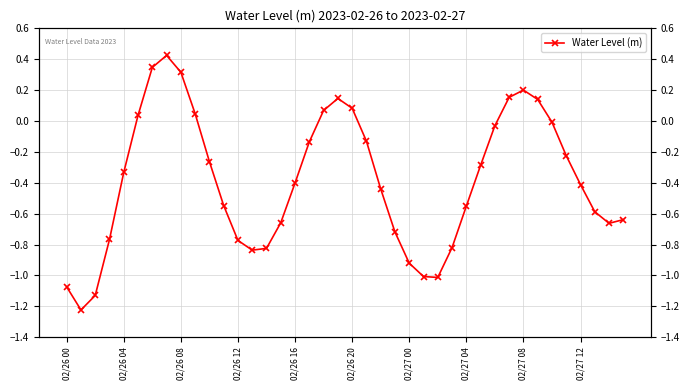

What is the sum of the values at 18 and 27?

-0.8